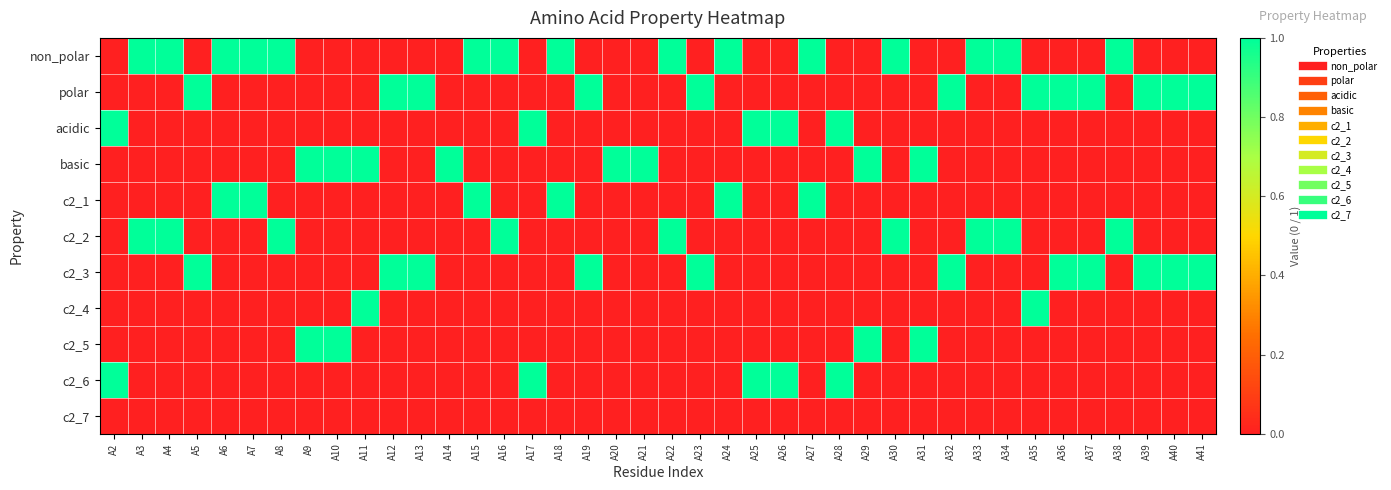

Which series has the largest total across all categories?

non_polar